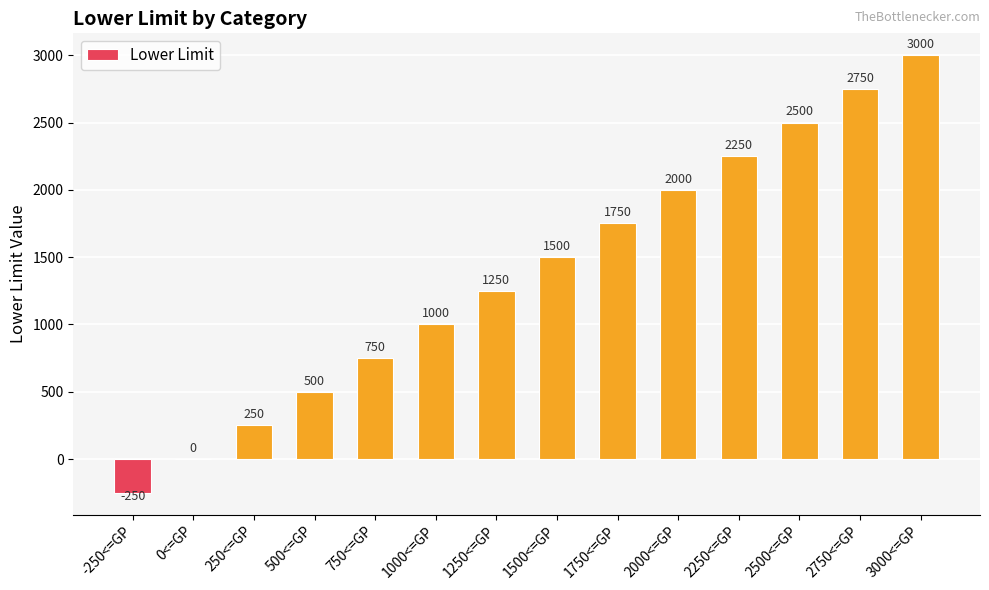

Is it true that the value at 2250<=GP is 2250?

True